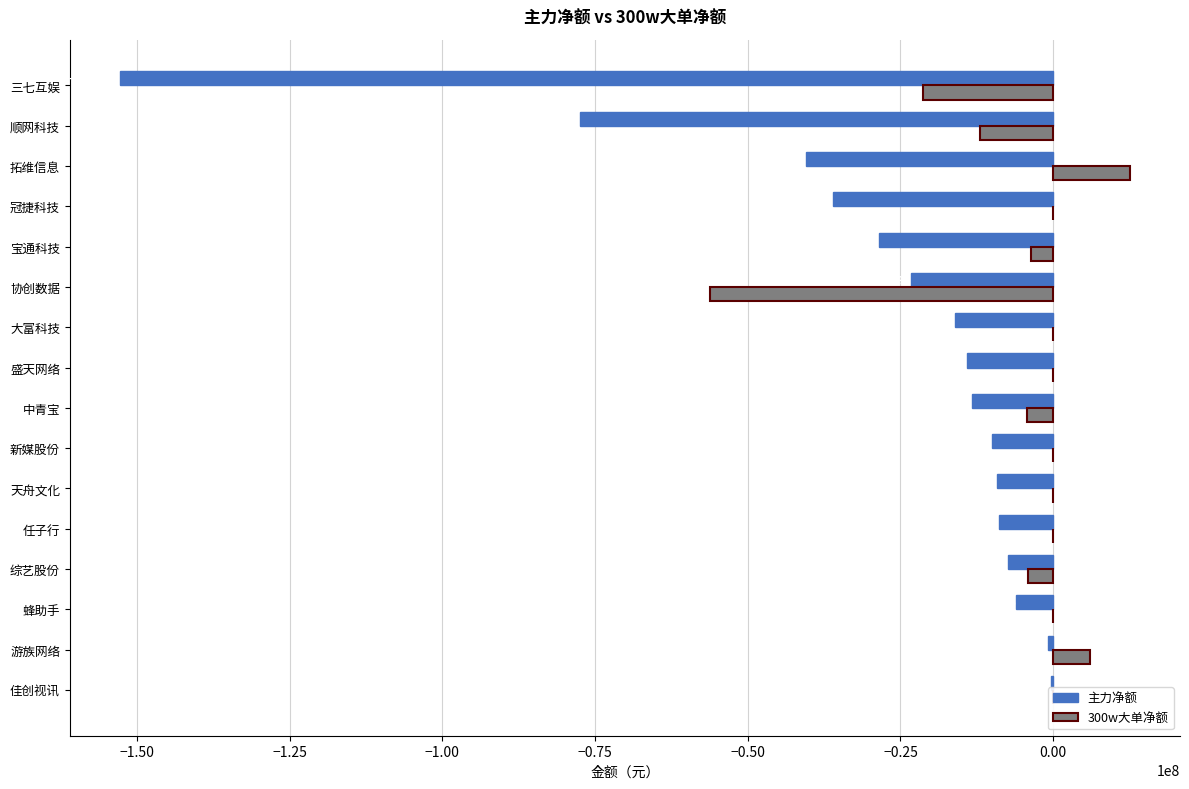

What is the lowest value of the 主力净额 series?

-152737839